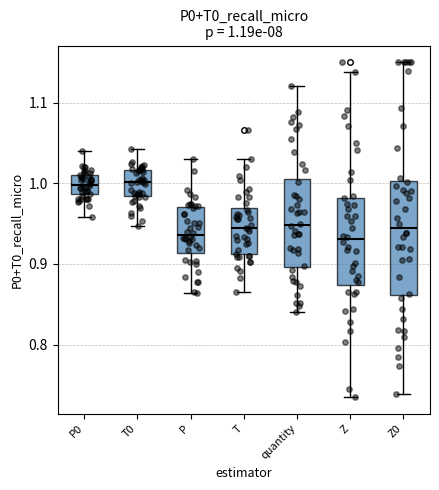

Comparing the boxes themselves (not the whiskers), which one is the tallest?

Z0